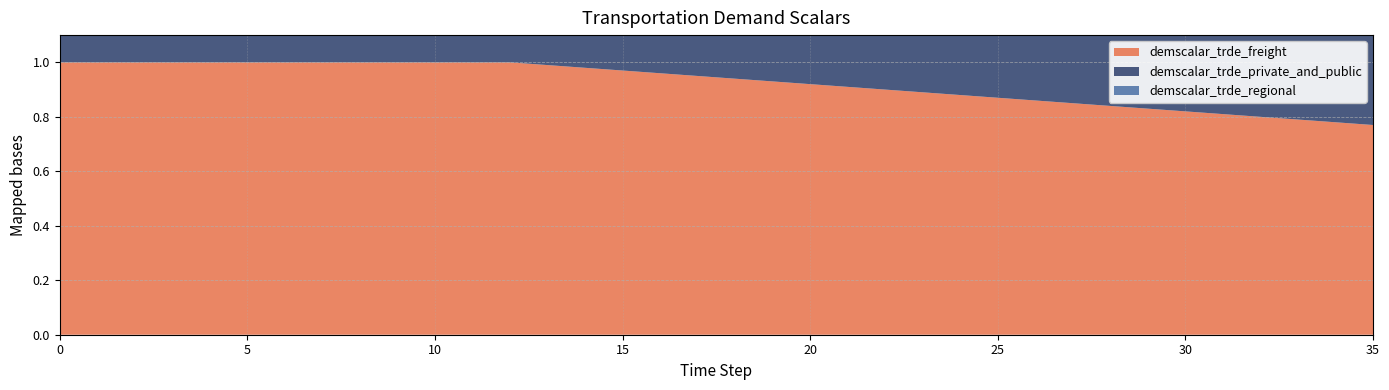

Reading left to right, transcribe all the data shown in this chart.

demscalar_trde_freight: 0=1.0	1=1.0	2=1.0	3=1.0	4=1.0	5=1.0	6=1.0	7=1.0	8=1.0	9=1.0	10=1.0	11=1.0	12=1.0	13=1.0	14=1.0	15=1.0	16=1.0	17=0.9	18=0.9	19=0.9	20=0.9	21=0.9	22=0.9	23=0.9	24=0.9	25=0.9	26=0.9	27=0.8	28=0.8	29=0.8	30=0.8	31=0.8	32=0.8	33=0.8	34=0.8	35=0.8
demscalar_trde_private_and_public: 0=1.0	1=1.0	2=1.0	3=1.0	4=1.0	5=1.0	6=1.0	7=1.0	8=1.0	9=1.0	10=1.0	11=1.0	12=1.0	13=1.0	14=1.0	15=1.0	16=1.0	17=0.9	18=0.9	19=0.9	20=0.9	21=0.9	22=0.9	23=0.9	24=0.9	25=0.9	26=0.9	27=0.8	28=0.8	29=0.8	30=0.8	31=0.8	32=0.8	33=0.8	34=0.8	35=0.8
demscalar_trde_regional: 0=1.0	1=1.0	2=1.0	3=1.0	4=1.0	5=1.0	6=1.0	7=1.0	8=1.0	9=1.0	10=1.0	11=1.0	12=1.0	13=1.0	14=1.0	15=1.0	16=1.0	17=0.9	18=0.9	19=0.9	20=0.9	21=0.9	22=0.9	23=0.9	24=0.9	25=0.9	26=0.9	27=0.8	28=0.8	29=0.8	30=0.8	31=0.8	32=0.8	33=0.8	34=0.8	35=0.8